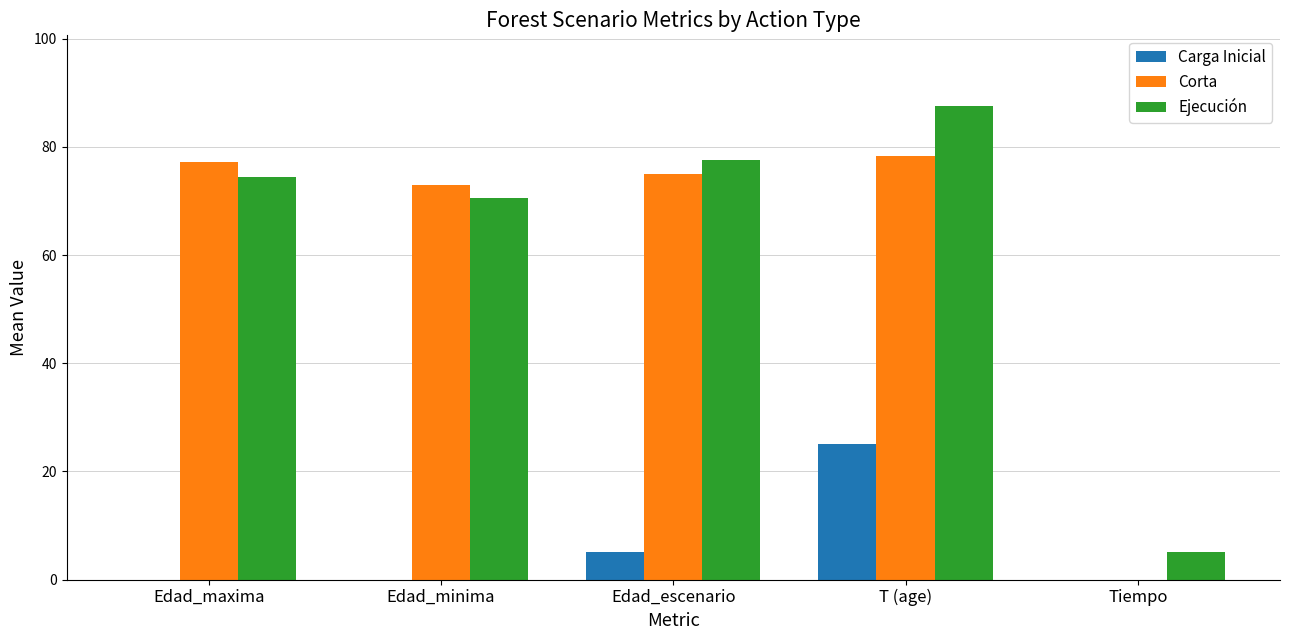

Where is Corta nearest to the value 39?

Edad_minima